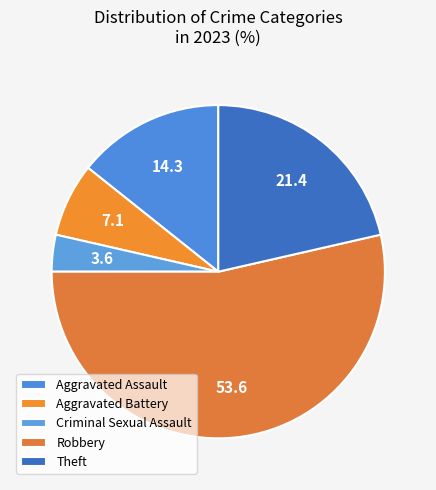

Is it true that Theft is 4% of the pie?

False